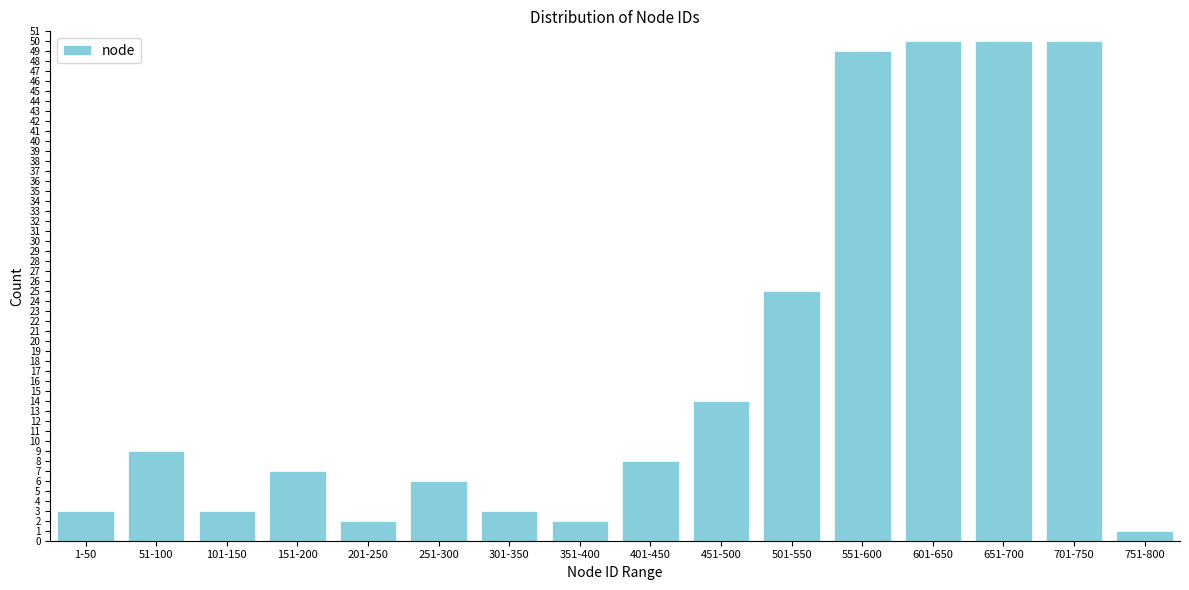

Reading left to right, transcribe all the data shown in this chart.

1-50=3	51-100=9	101-150=3	151-200=7	201-250=2	251-300=6	301-350=3	351-400=2	401-450=8	451-500=14	501-550=25	551-600=49	601-650=50	651-700=50	701-750=50	751-800=1